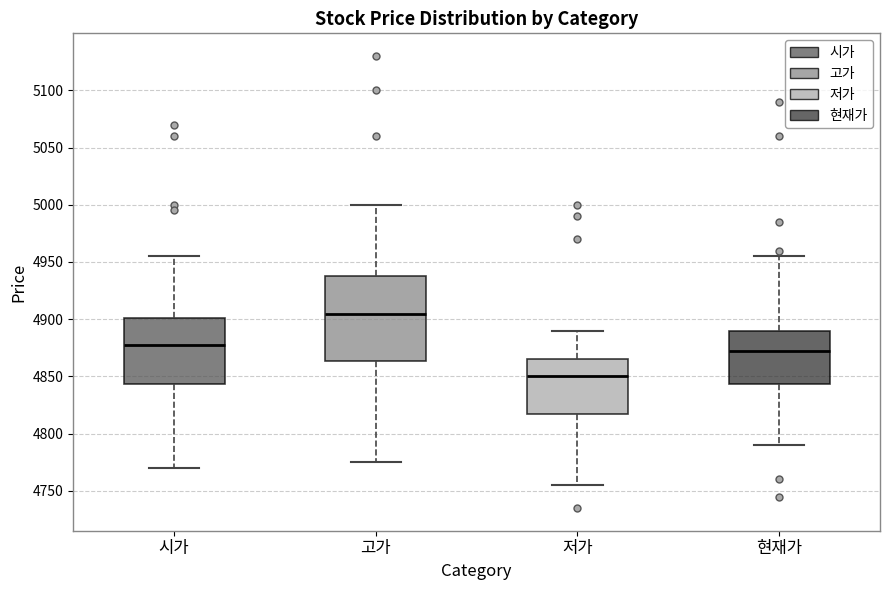

Comparing the boxes themselves (not the whiskers), which one is the tallest?

고가